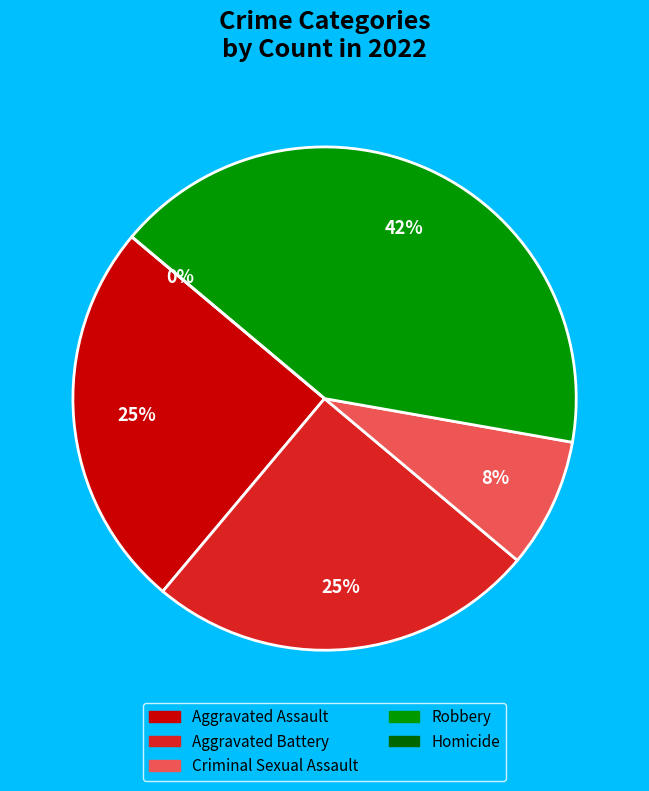

Count the number of slices in the pie.

5